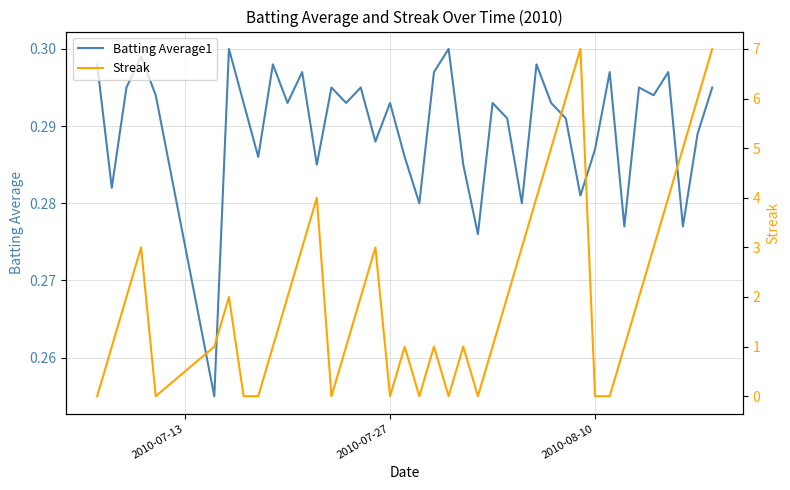

True or false: Batting Average1 and Streak intersect in this chart.

True